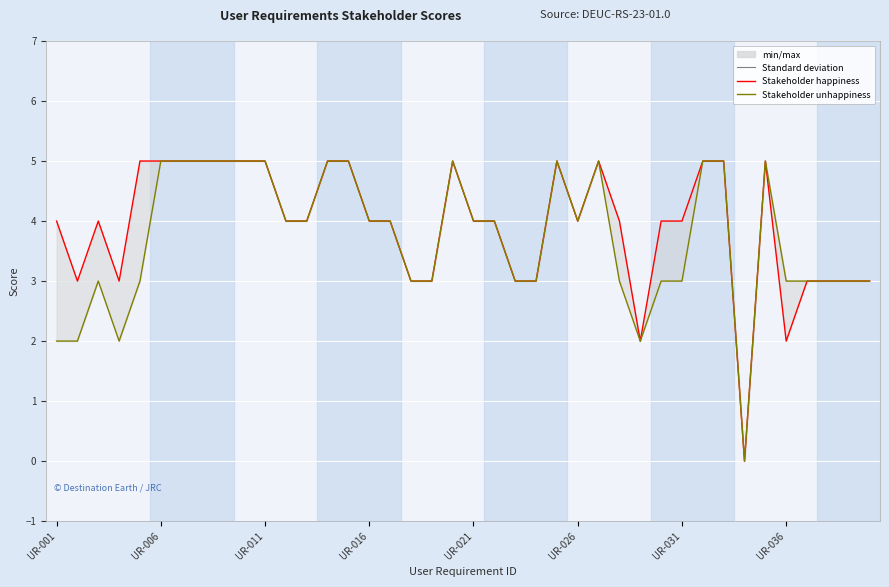

Is it true that Stakeholder happiness equals 3 at 14?

False